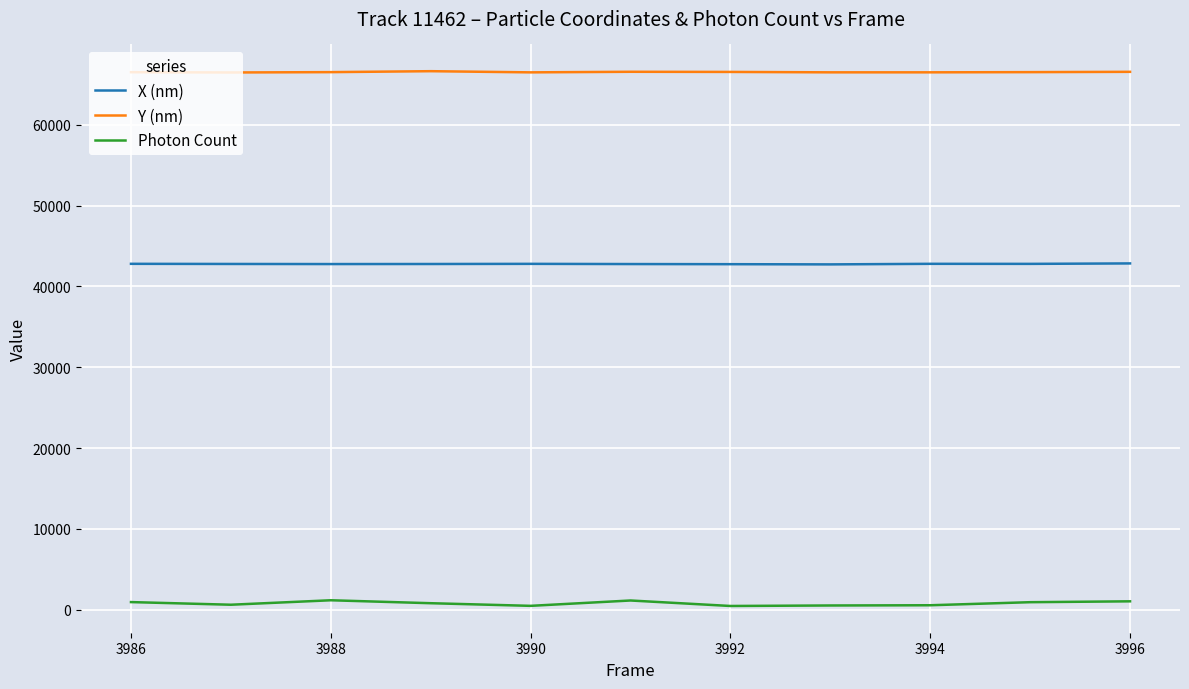

True or false: Y (nm) and Photon Count intersect in this chart.

False